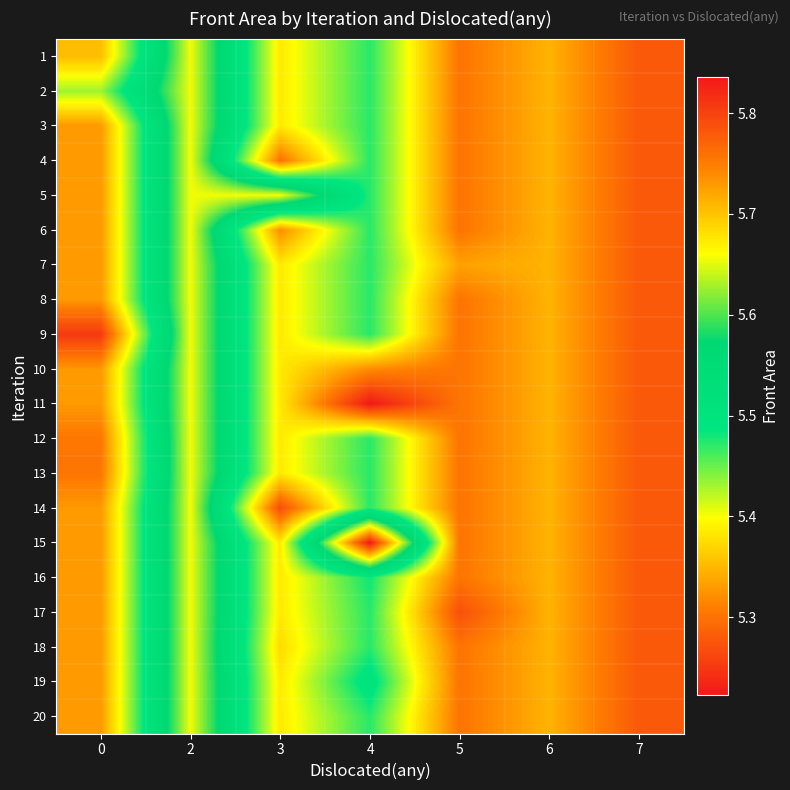

How many distinct data groups are displayed?

20